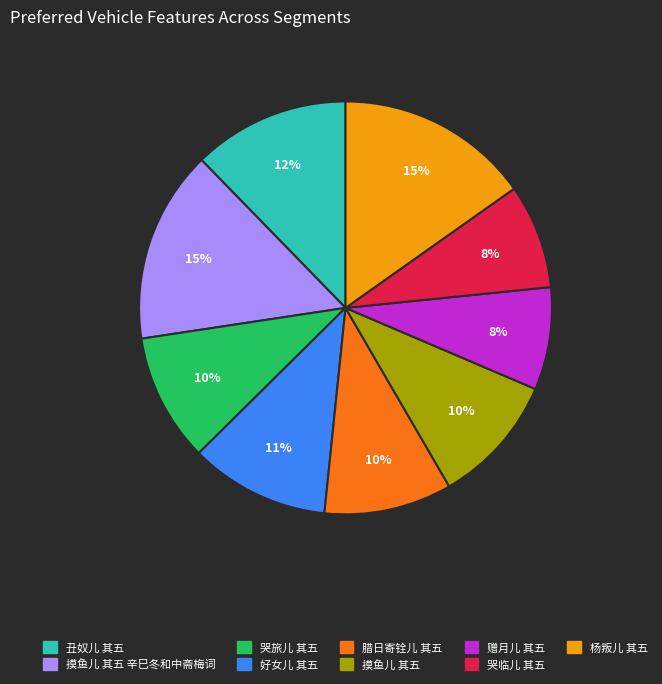

Do 杨叛儿 其五 and 摸鱼儿 其五 辛巳冬和中斋梅词 together represent more than half of the pie?

No